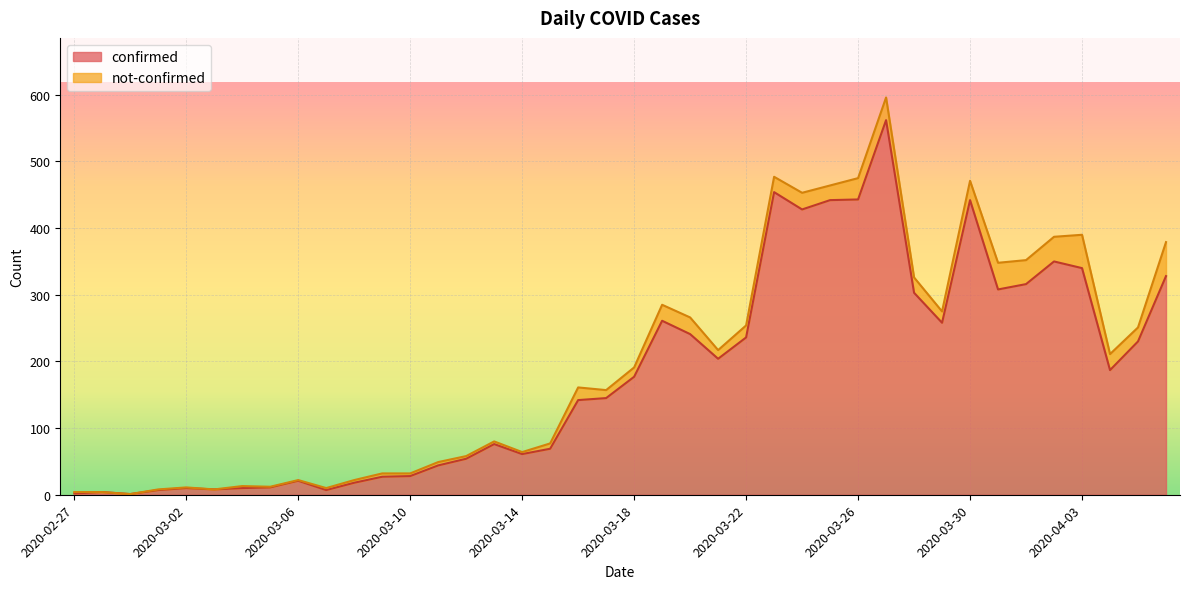

What is the average value?

181